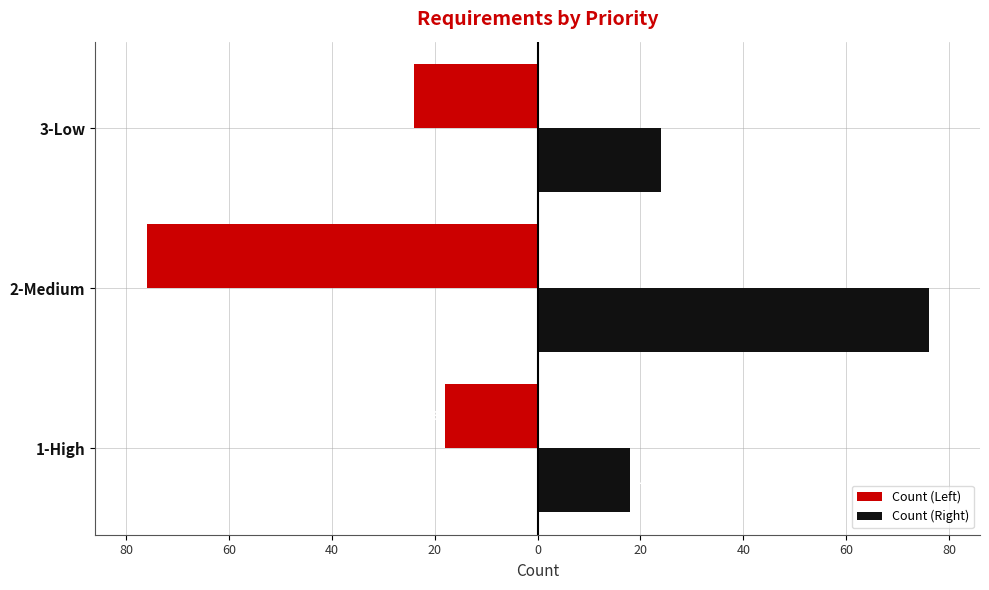

List the series in order of their overall mean, lowest first.

Count (Left), Count (Right)